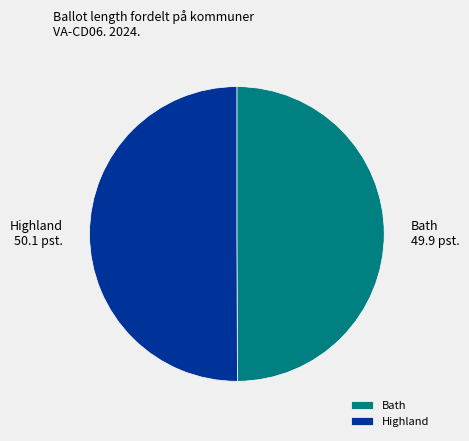

Approximately how many times larger is the value at Bath compared to Highland?

1.0